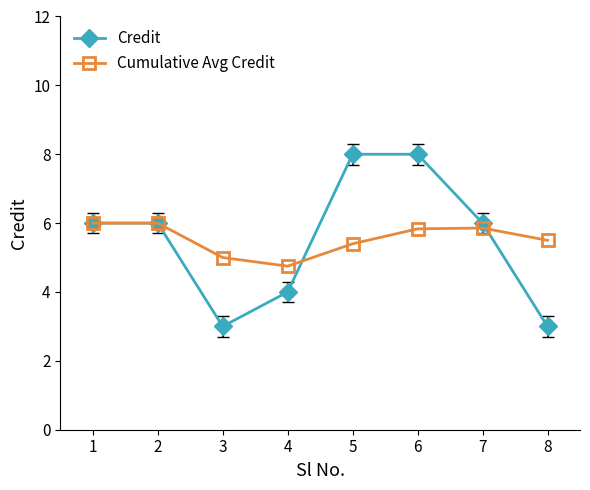

What is the value of the Cumulative Avg Credit point at the 4th from the left?

4.8